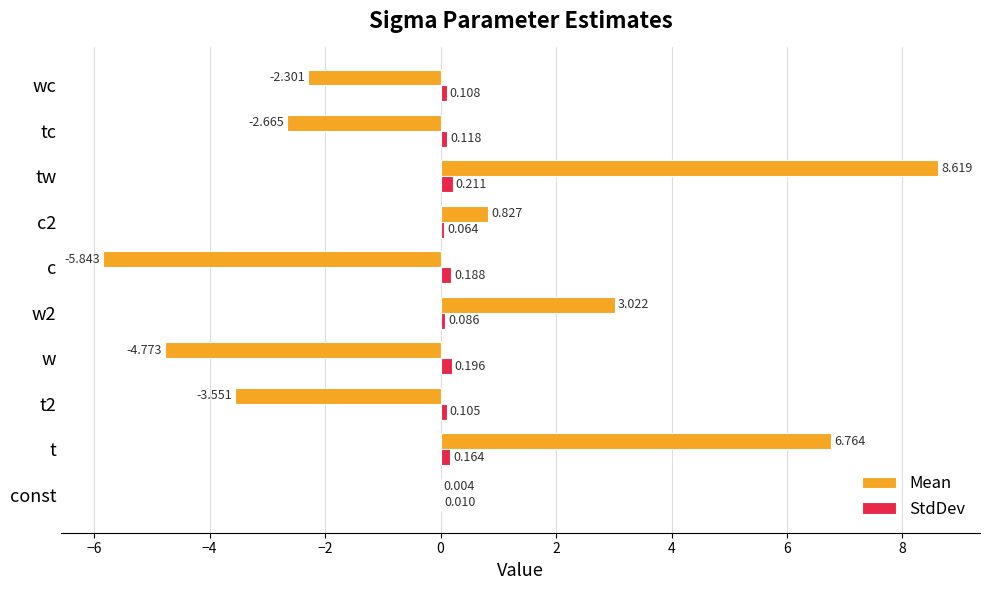

At which category is the sum across all series the highest?

tw